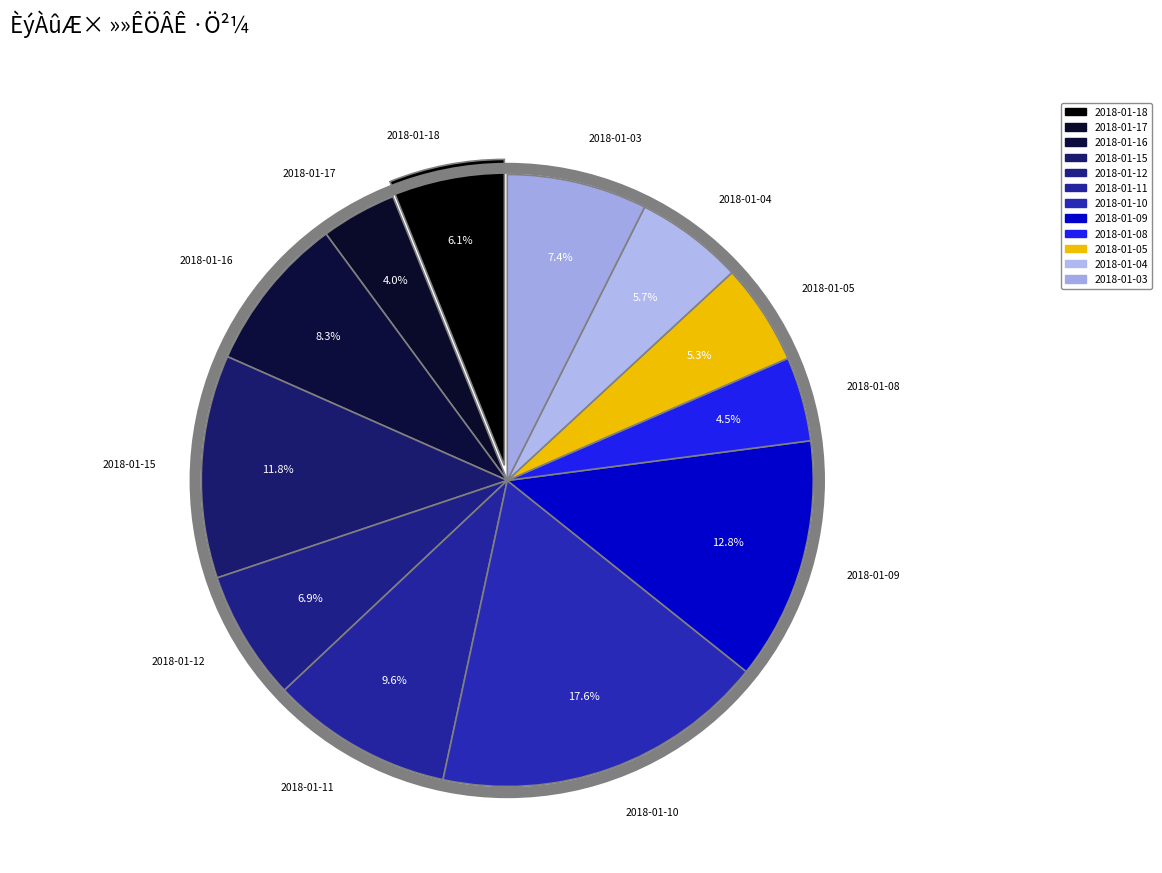

What is the ratio of the value at 2018-01-15 to the value at 2018-01-11?

1.2